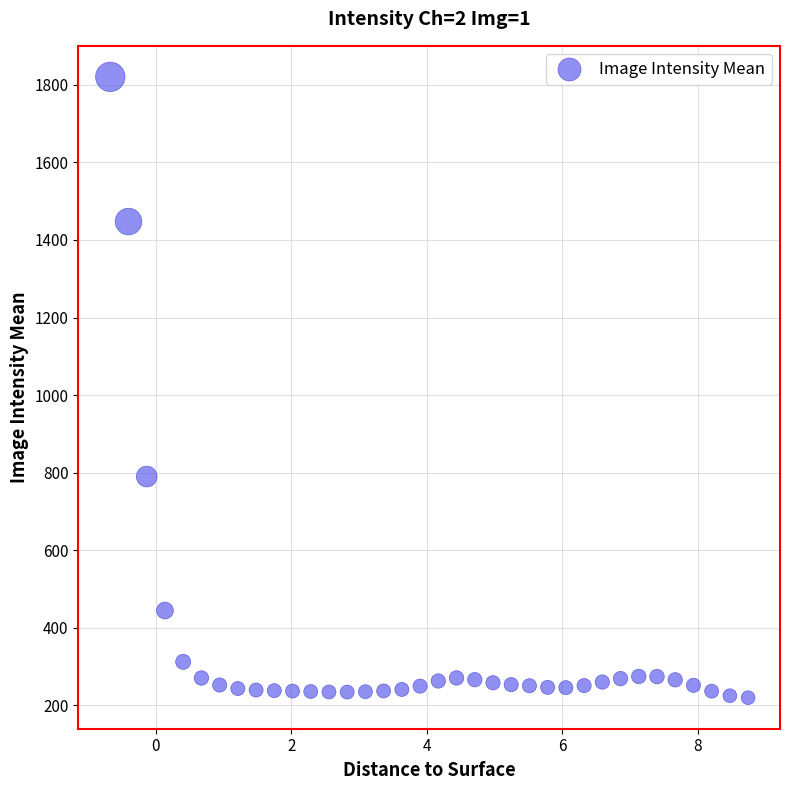

What is the range of X values (max minus min)?

9.4